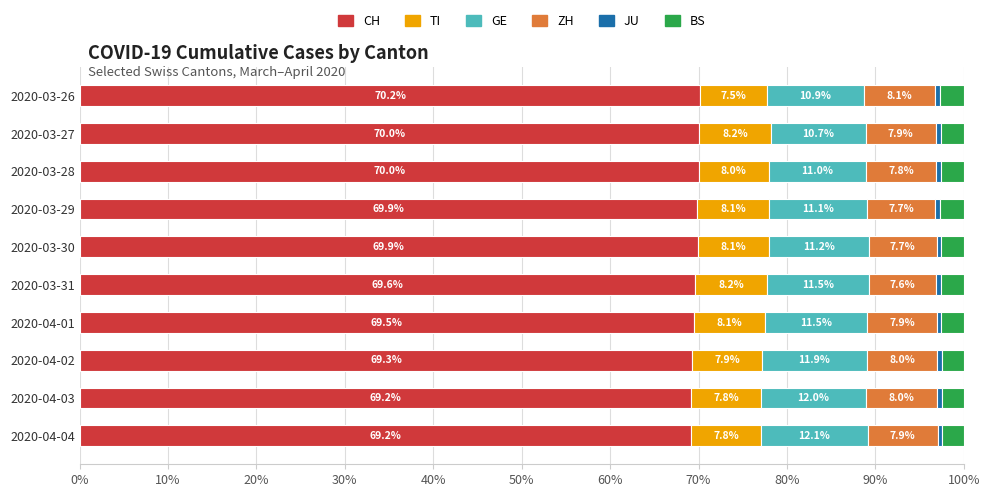

What is the difference between the maximum and minimum values in the CH series?

1.0